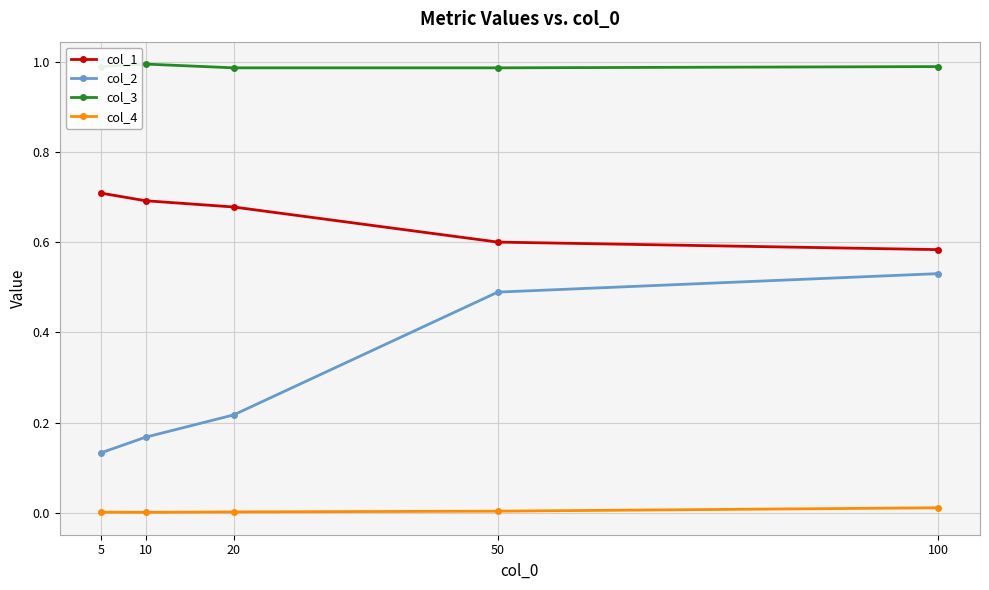

True or false: col_2 and col_4 cross at least once.

False